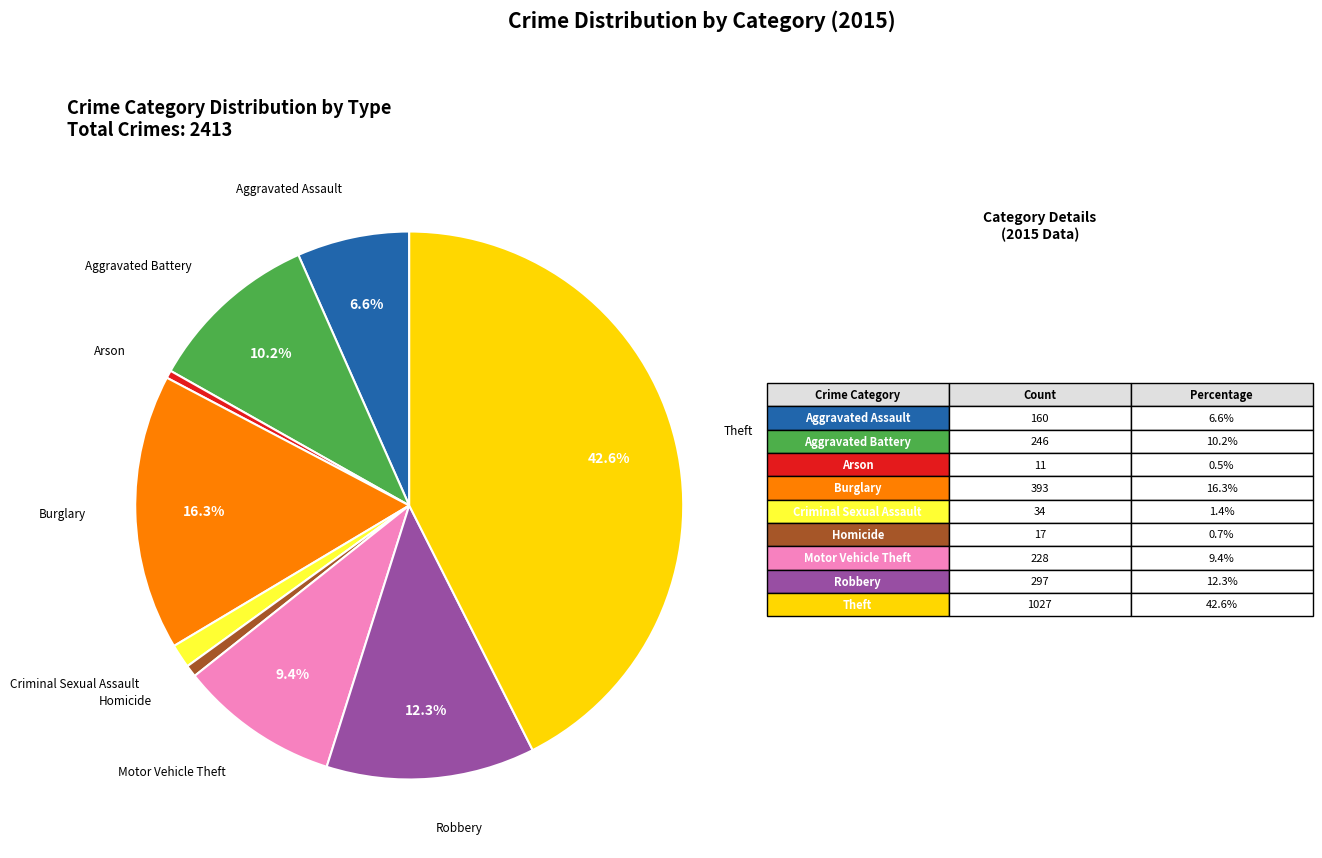

Is there any slice that represents more than half of the pie?

No